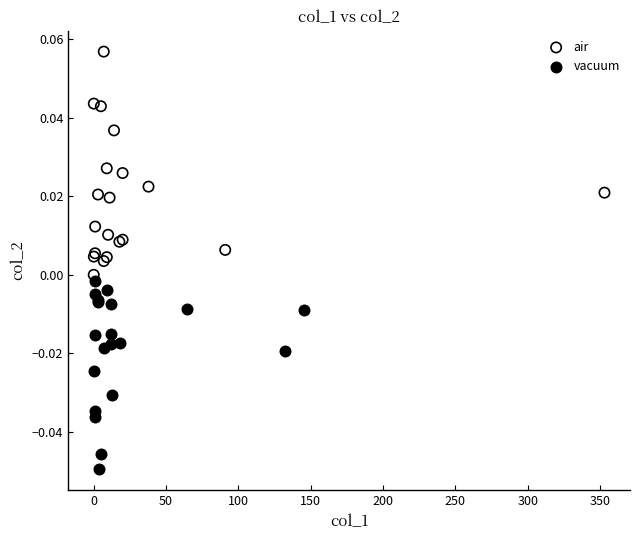

Which series reaches the minimum Y coordinate?

vacuum